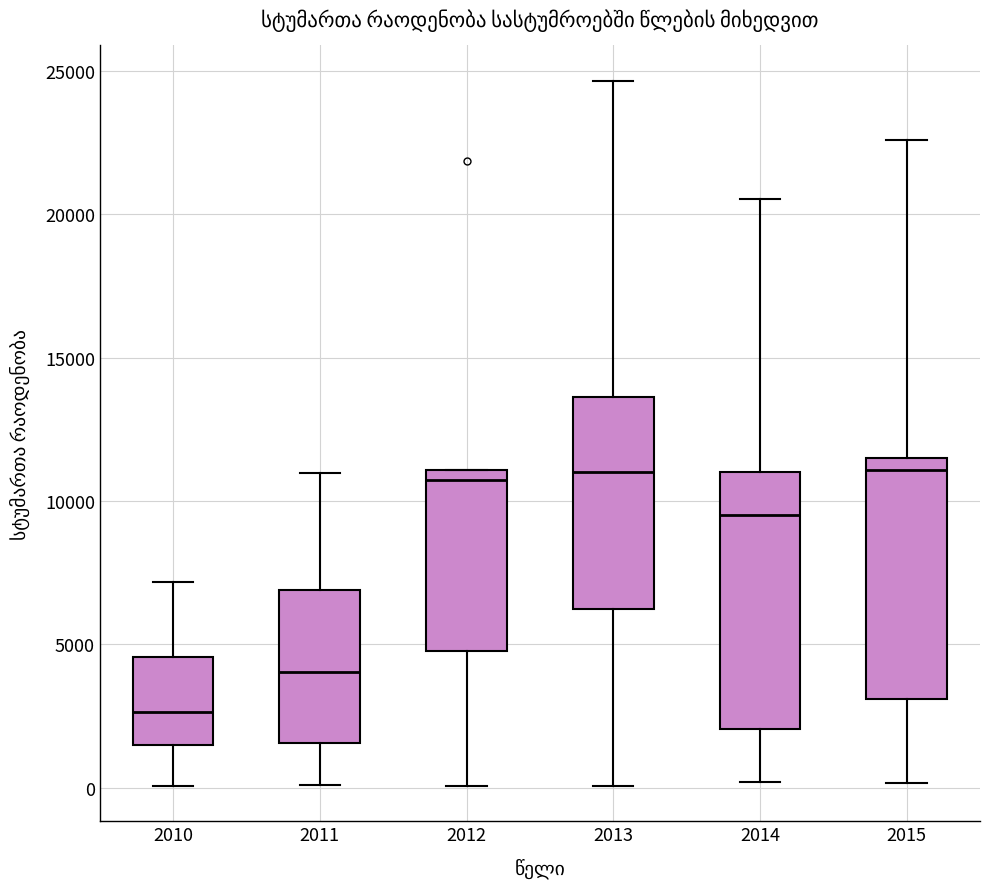

Reading left to right, read every box against the y-axis: the position of its median line, the range the box covers, and the ends of its whiskers. The values are not printed on the chart, so give them approximately, as read against the axis.

2010: median 2500, box 1500 to 4500, whiskers 0 to 7000
2011: median 4000, box 1500 to 7000, whiskers 0 to 11000
2012: median 11000 (just below the box's upper edge), box 5000 to 11000, whiskers 0 to 11000
2013: median 11000, box 6000 to 13500, whiskers 0 to 24500
2014: median 9500, box 2000 to 11000, whiskers 0 to 20500
2015: median 11000, box 3000 to 11500, whiskers 0 to 22500